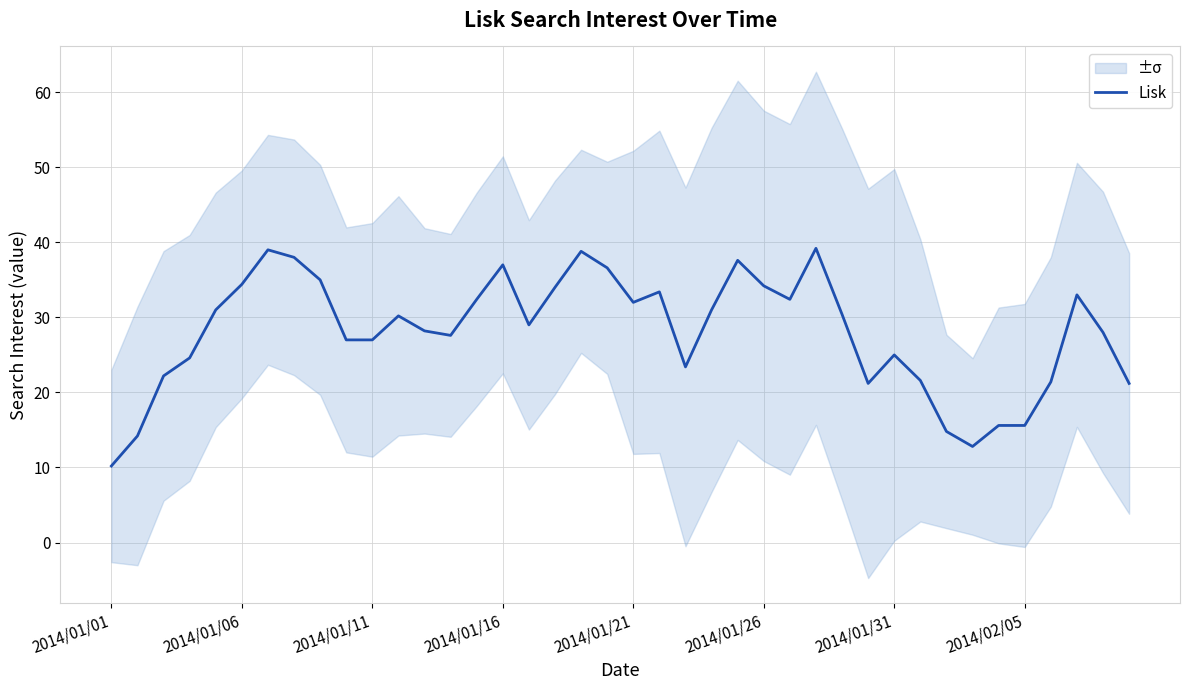

The value at 39 is 21.2. True or false?

True